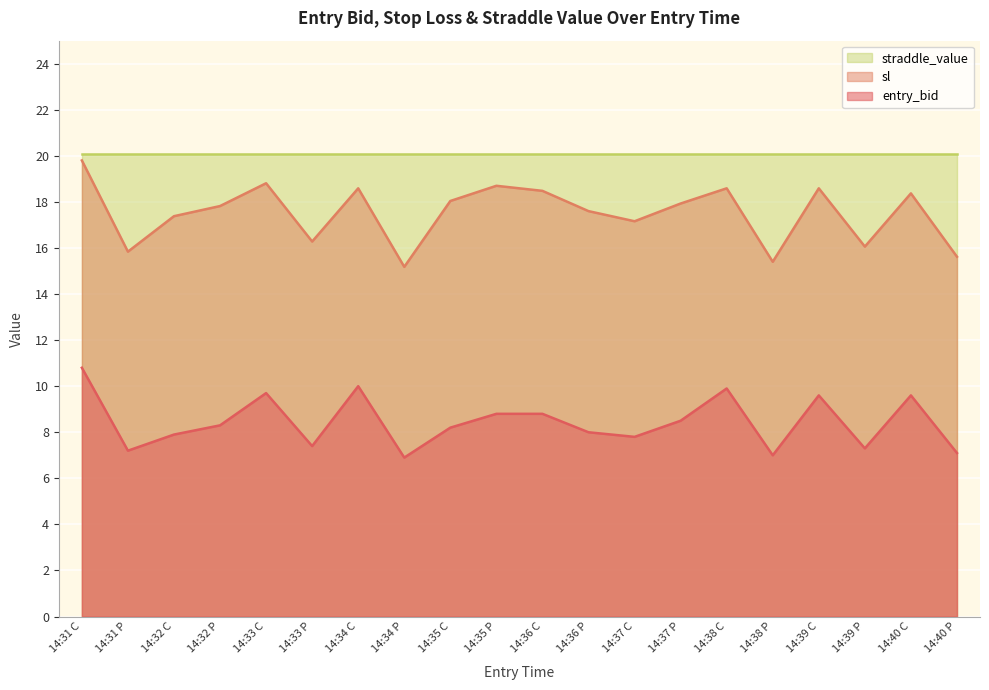

How many values in the entry_bid series are below 8?

8